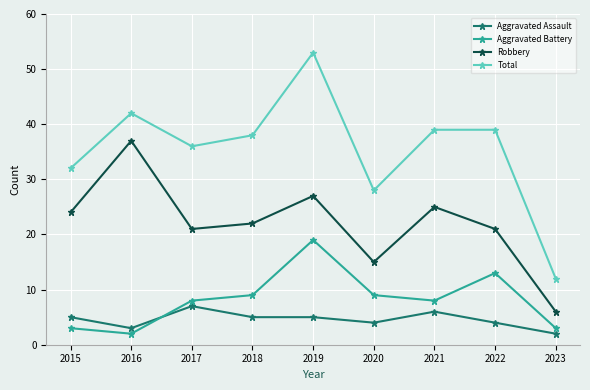

Rank the series at 2017 from lowest to highest value.

Aggravated Assault, Aggravated Battery, Robbery, Total